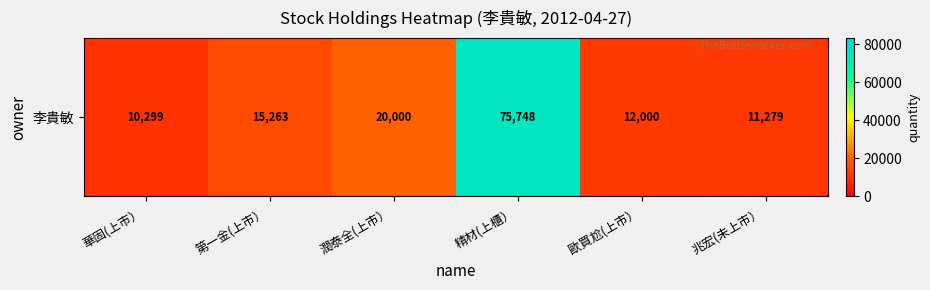

Where is the data nearest to the value 43023?

潤泰全(上市）